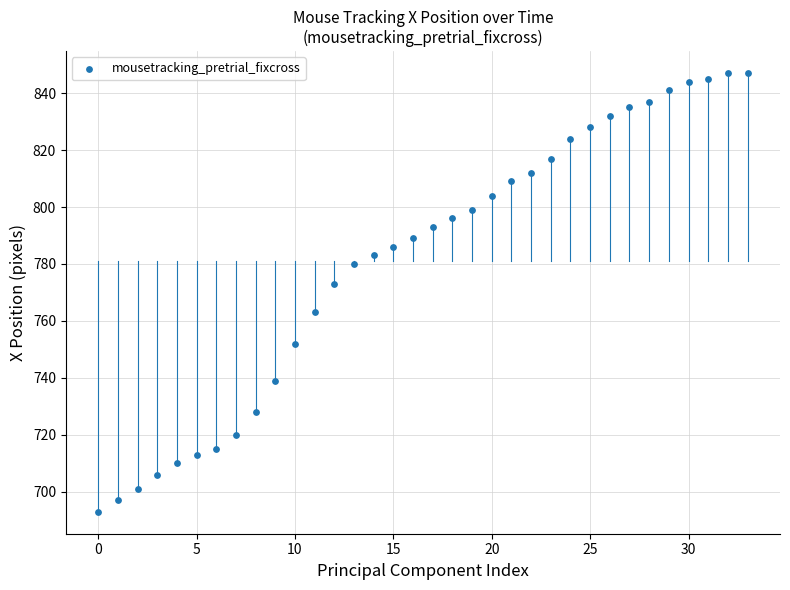

What is the range of Y values (max minus min)?

154